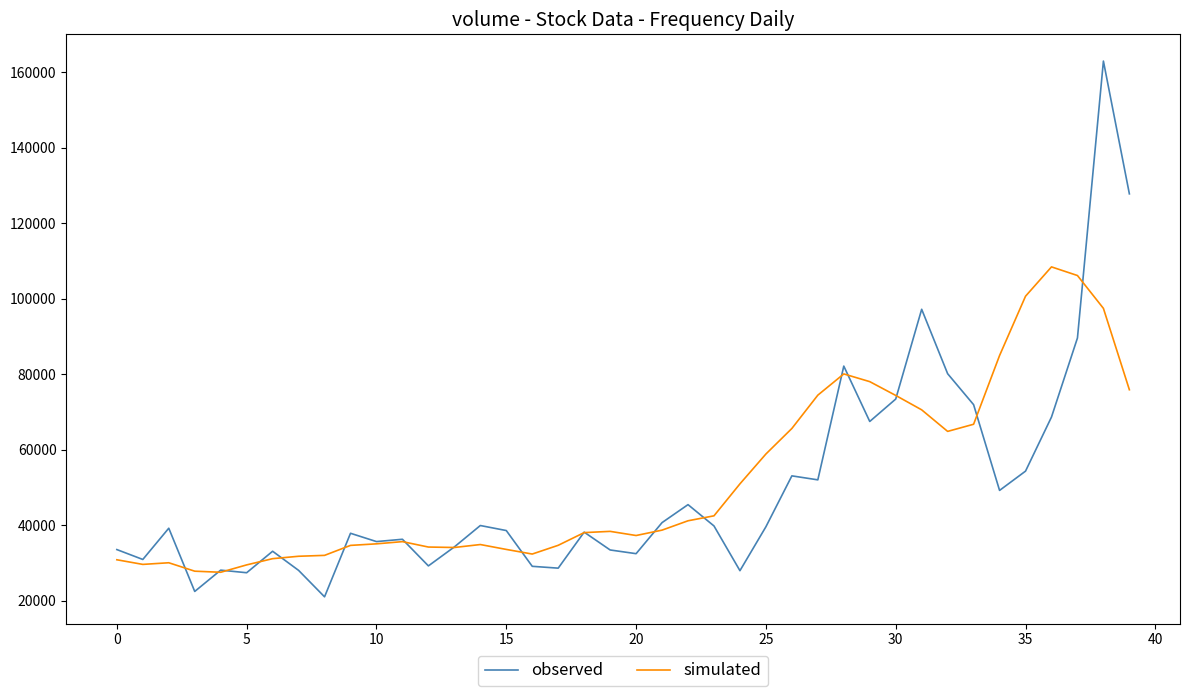

Does the chart display data point markers on the line(s)?

No